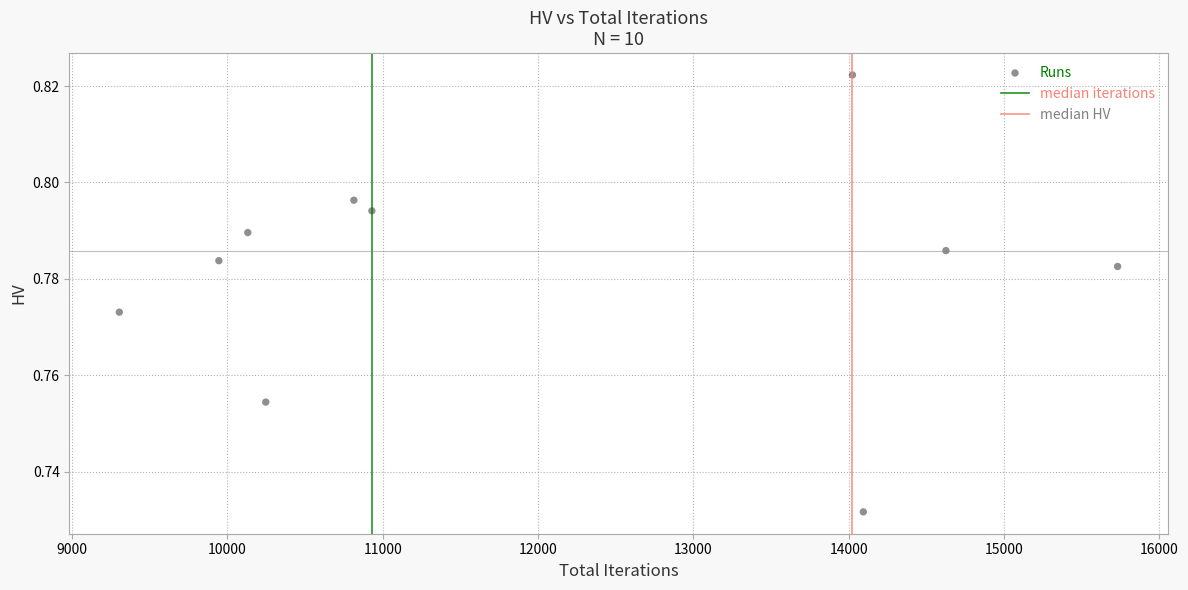

What is the range of X values (max minus min)?

6427.0